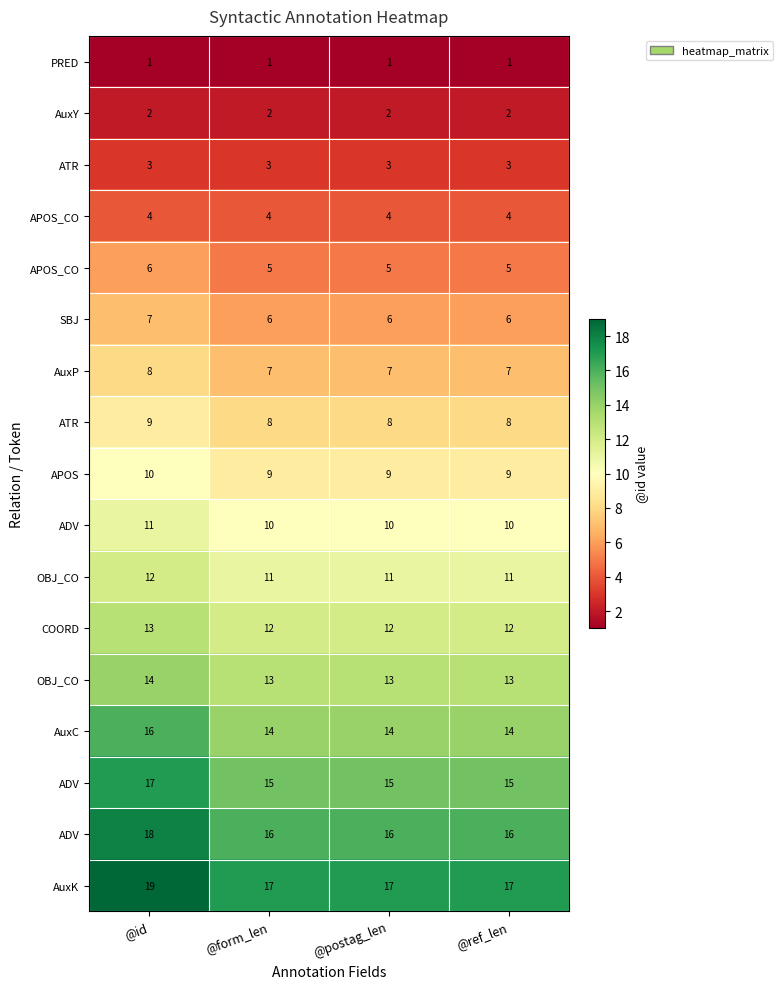

What is the spread (max minus min) of values at @postag_len?

16